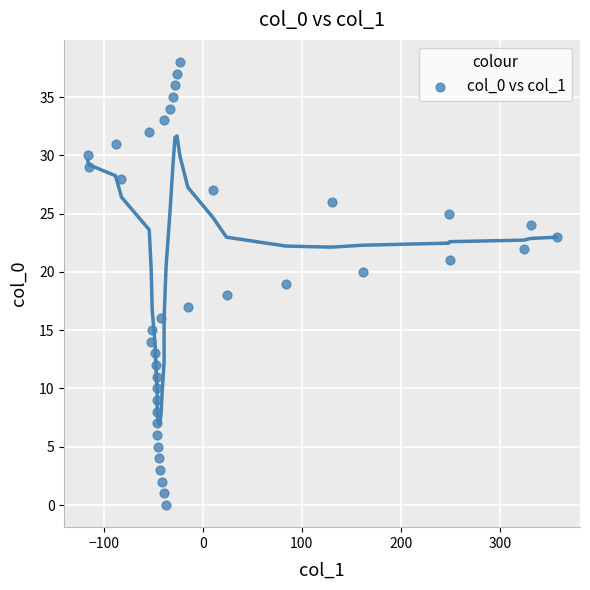

What is the range of Y values (max minus min)?

38